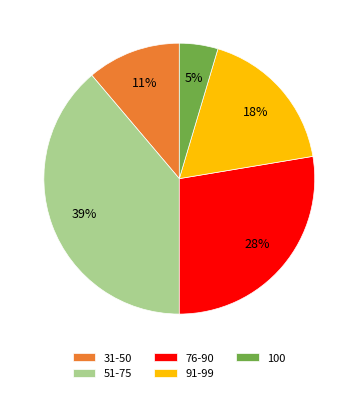

How many segments does this pie chart have?

5